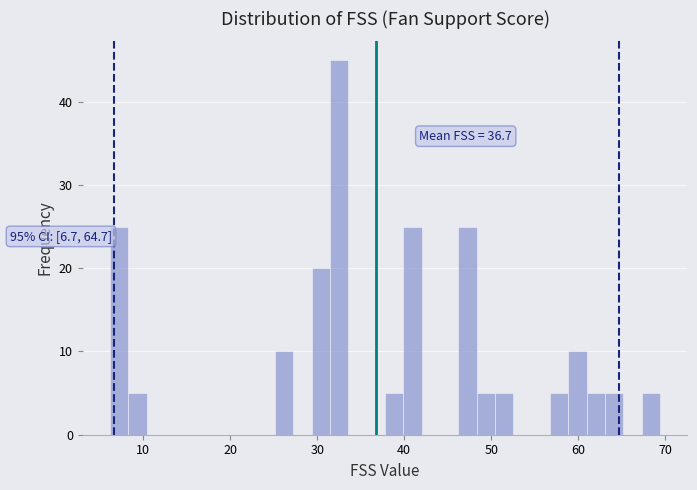

Read against the x-axis, roughly where is the centre of the tallest bar?

33